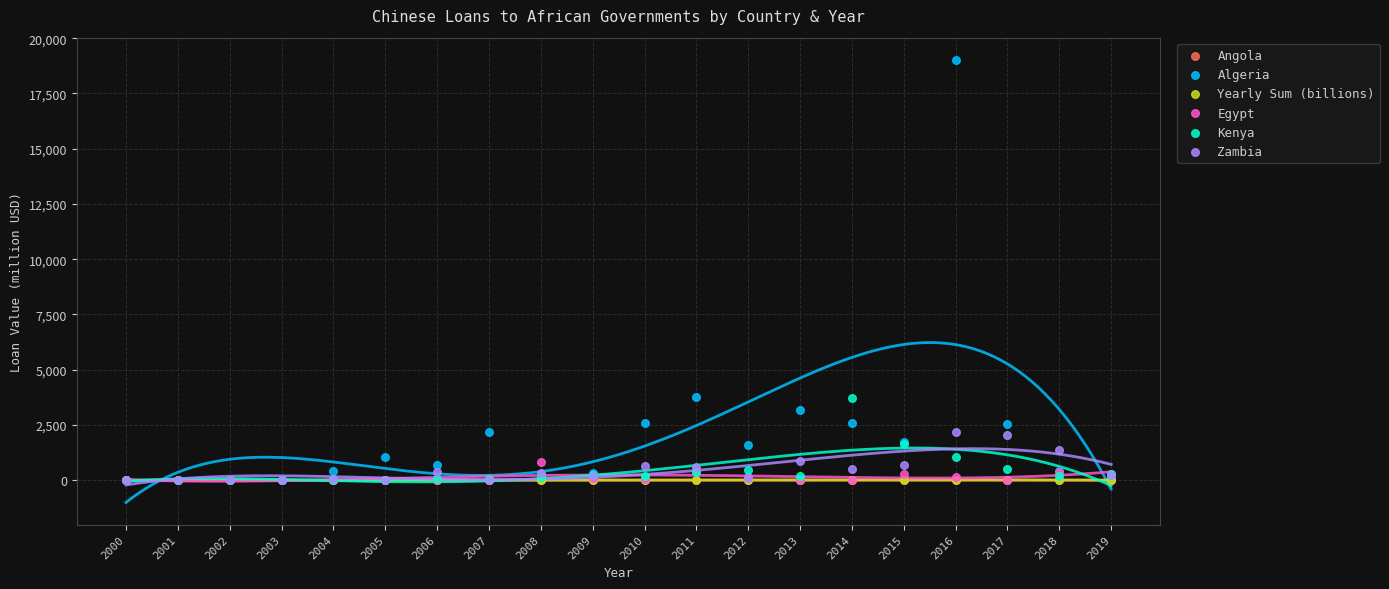

Which series has the largest Y range (max minus min)?

Algeria